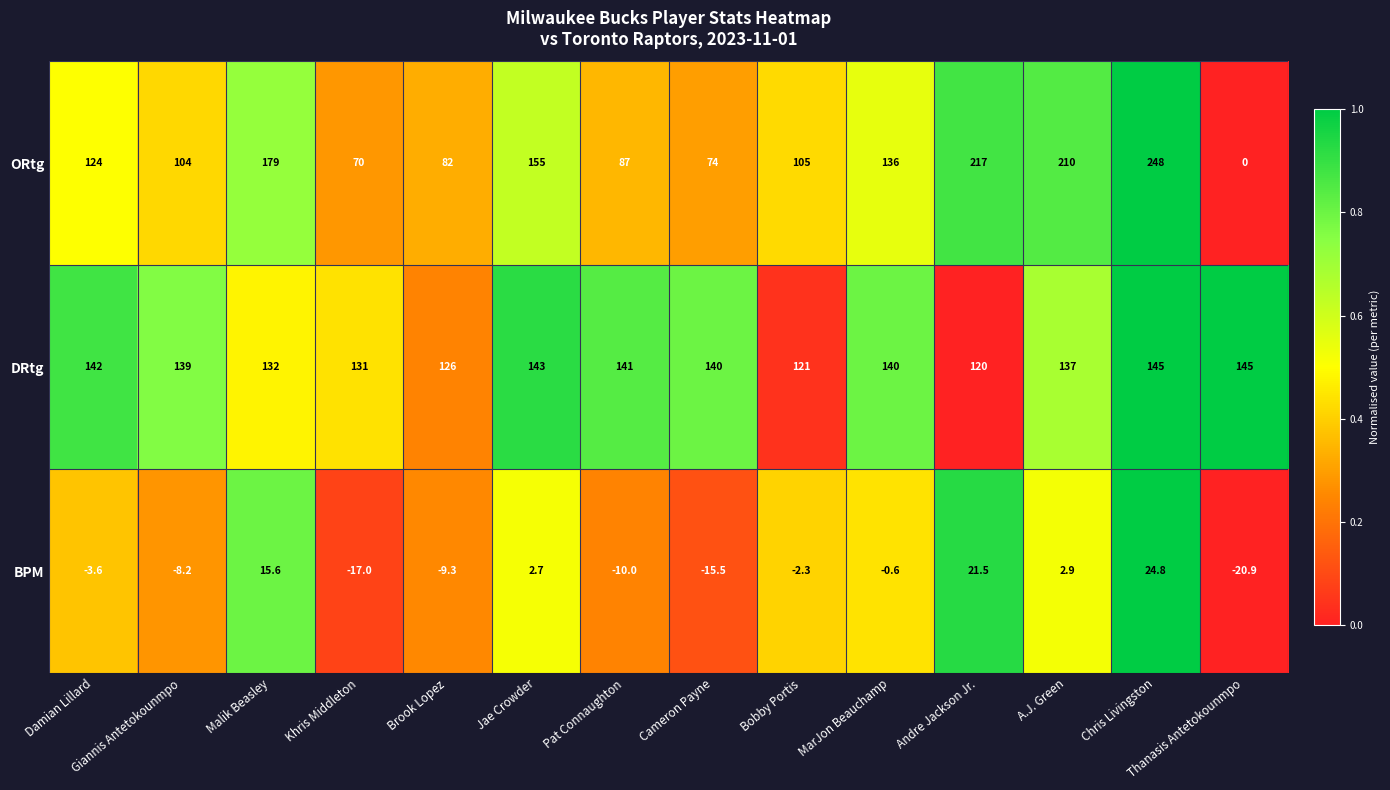

At Jae Crowder, list the series in order from smallest to largest.

BPM, DRtg, ORtg